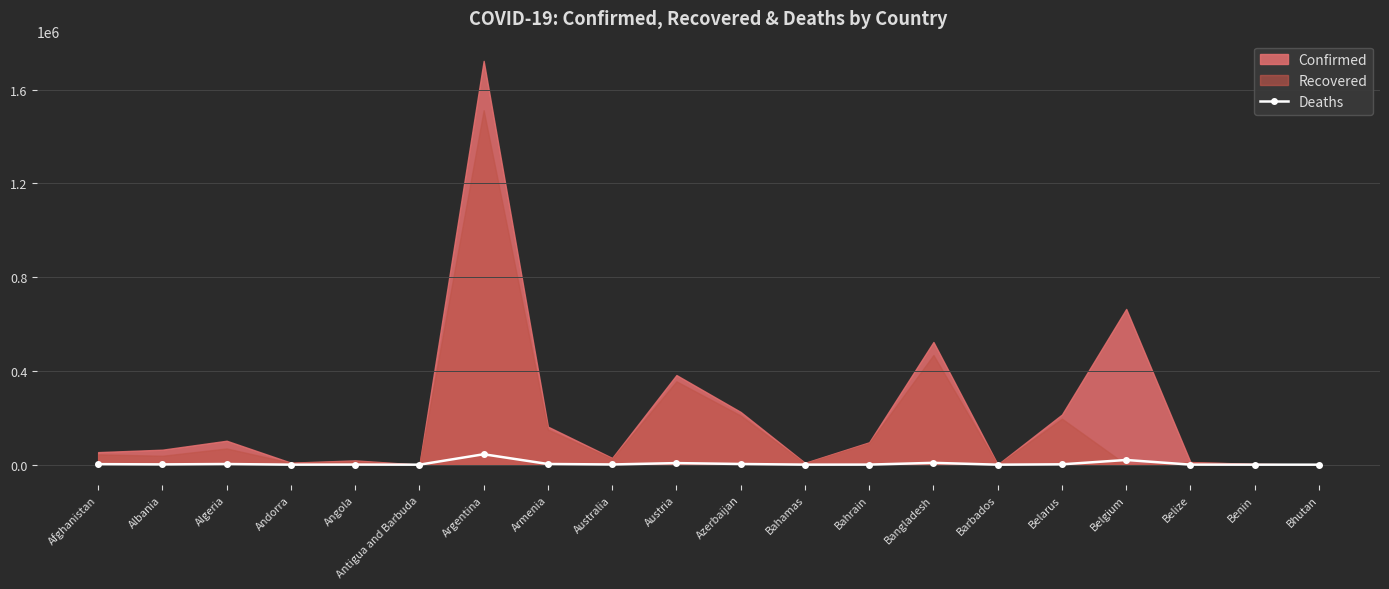

True or false: Deaths has more than 2 interior local peaks.

True